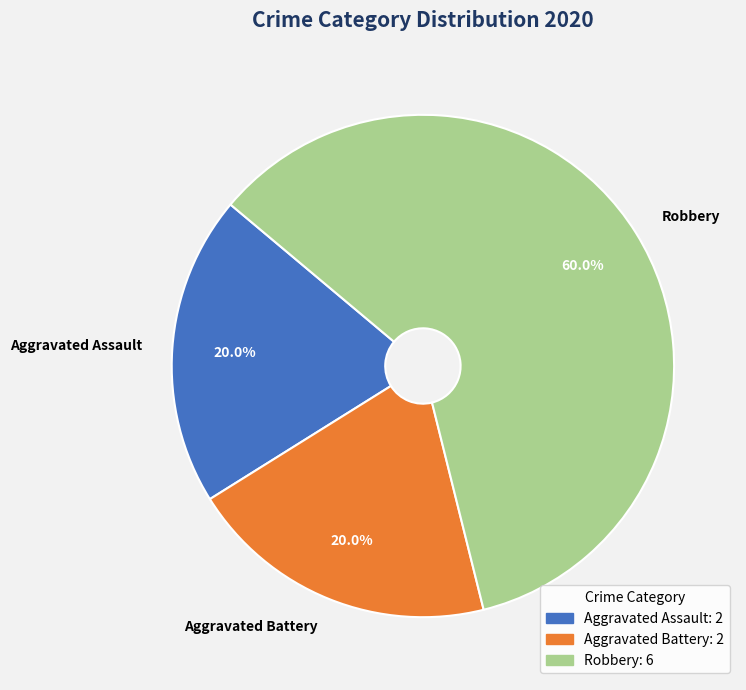

How many segments does this pie chart have?

3